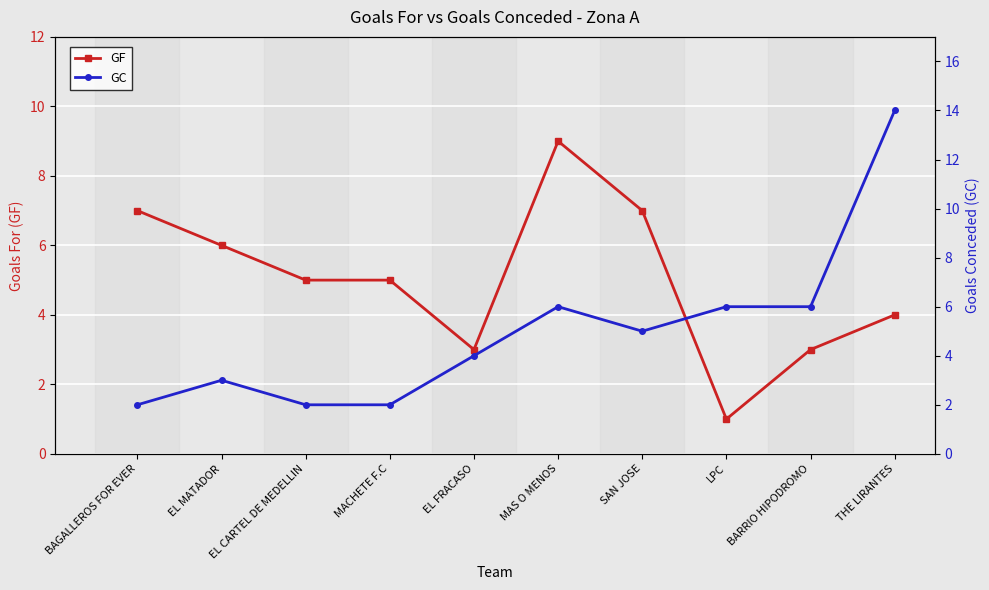

Where does the GF series first go above 5?

BAGALLEROS FOR EVER